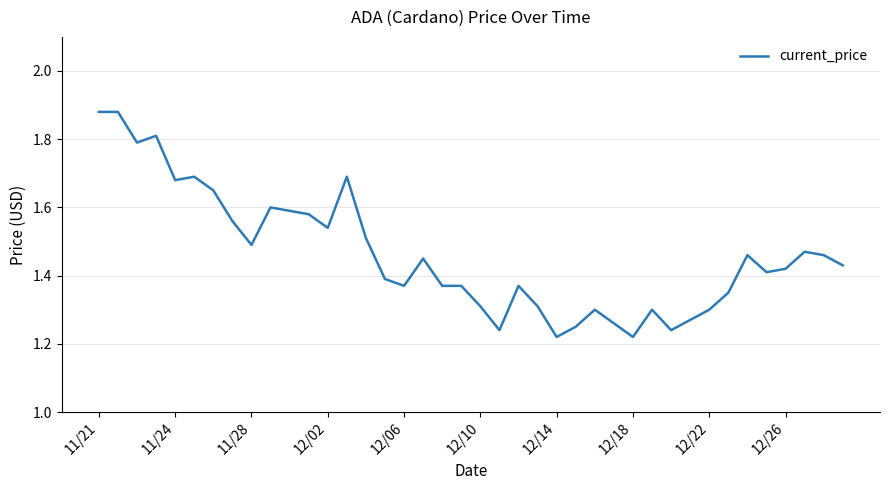

What is the difference between the maximum and minimum values?

0.7